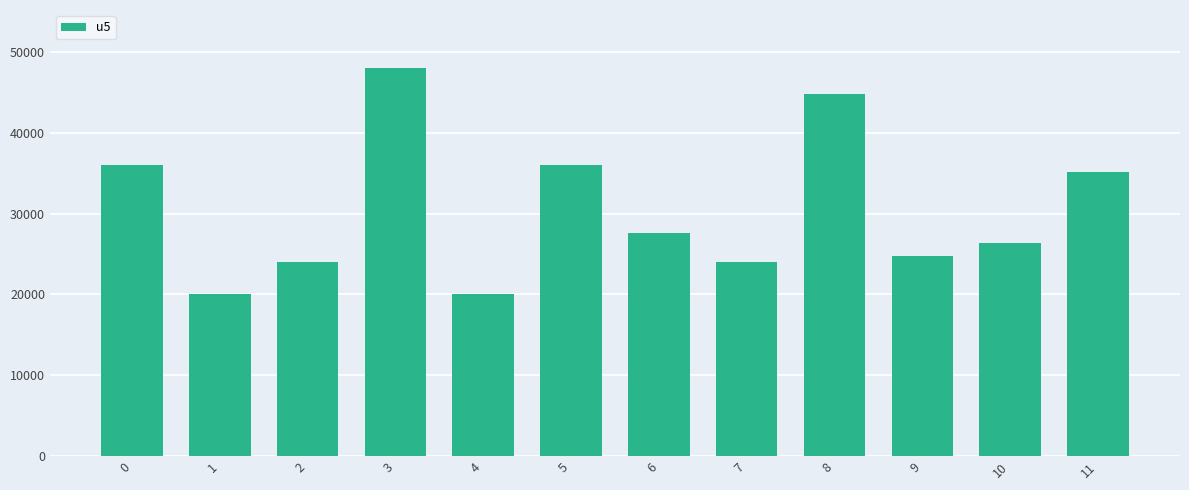

What is the difference between the maximum and minimum values?

28000